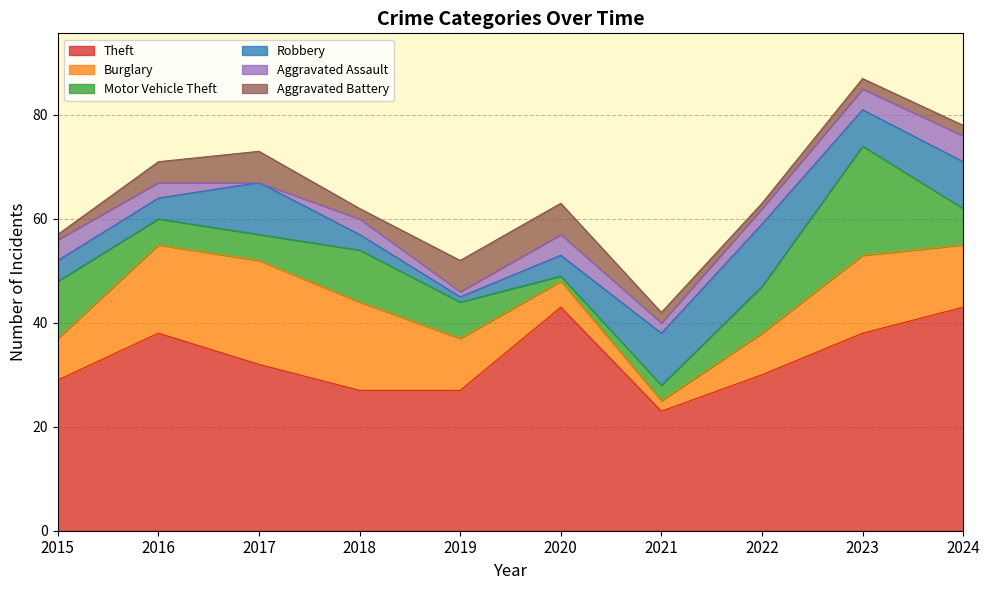

The value of Aggravated Assault at 2015 is 7. True or false?

False